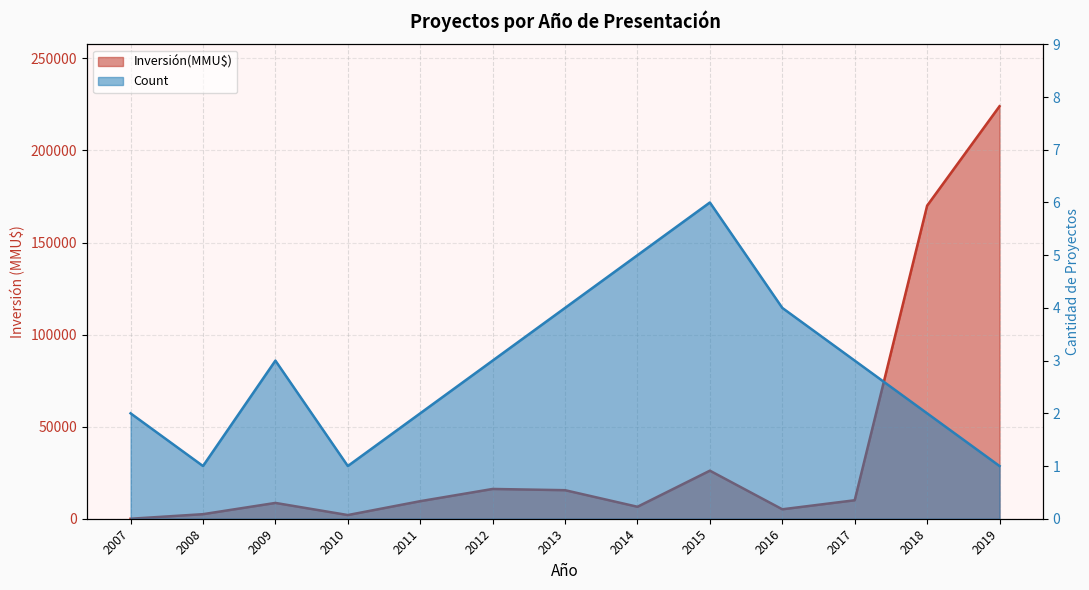

What is the spread (max minus min) of values at 2007?

2